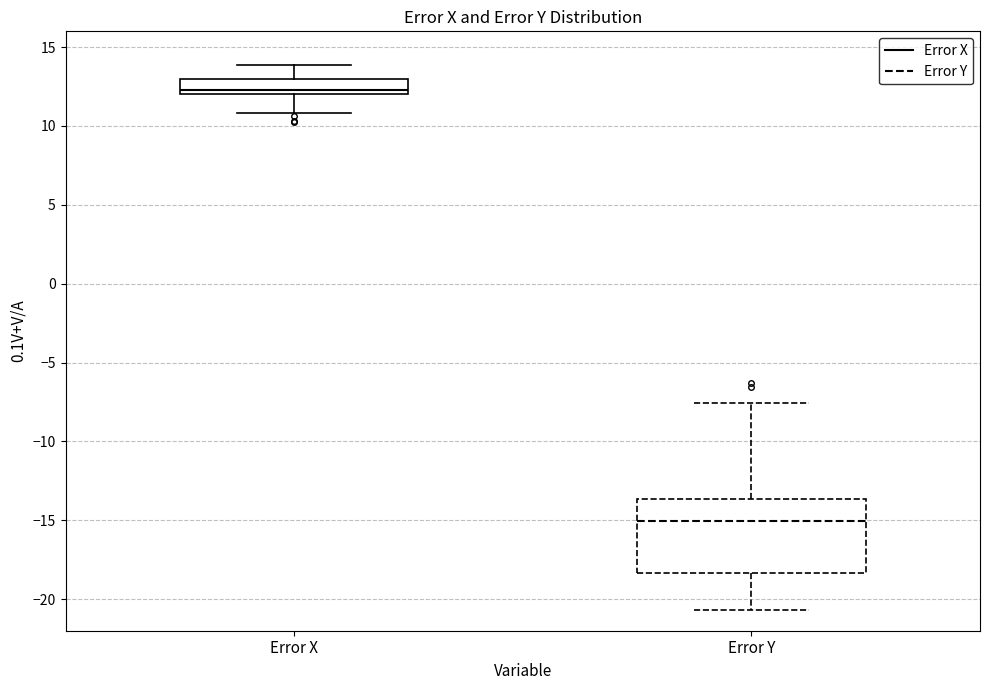

Reading left to right, transcribe this box plot: for each box, give where its median line is, the range the box spans, and where its two whiskers end, as read against the y-axis. The values are not printed on the chart, so give them approximately, as read against the axis.

Error X: median 12.5, box 12.0 to 13.0, whiskers 11.0 to 14.0
Error Y: median -15.0, box -18.5 to -13.5, whiskers -20.5 to -7.5